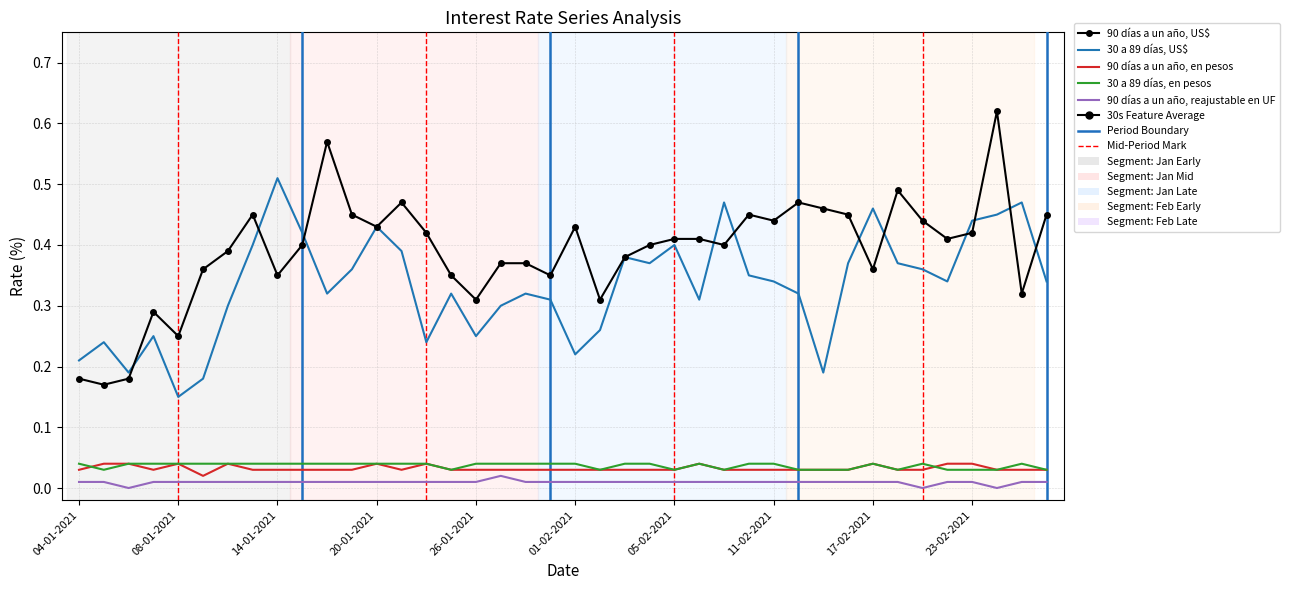

Which series has the largest range (max minus min)?

90 días a un año, US$